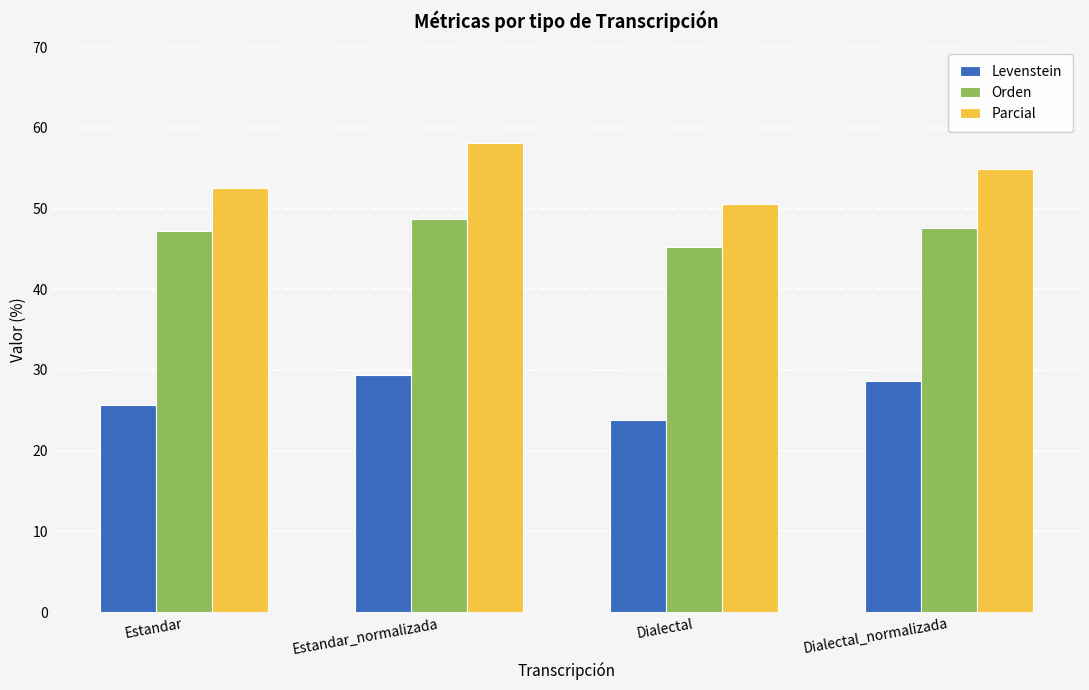

How many groups of bars are there?

4